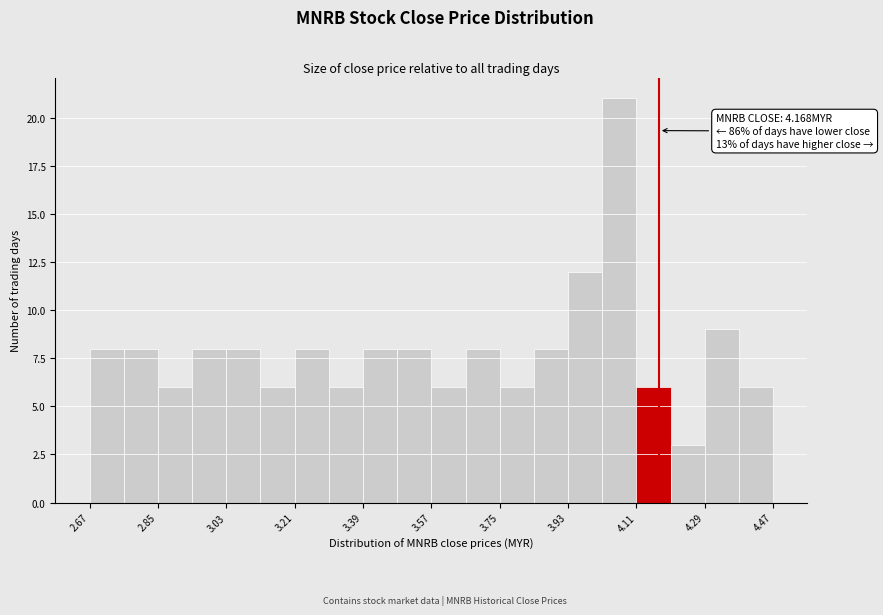

Over which range of the x-axis is the bar tallest?

4.02 to 4.10